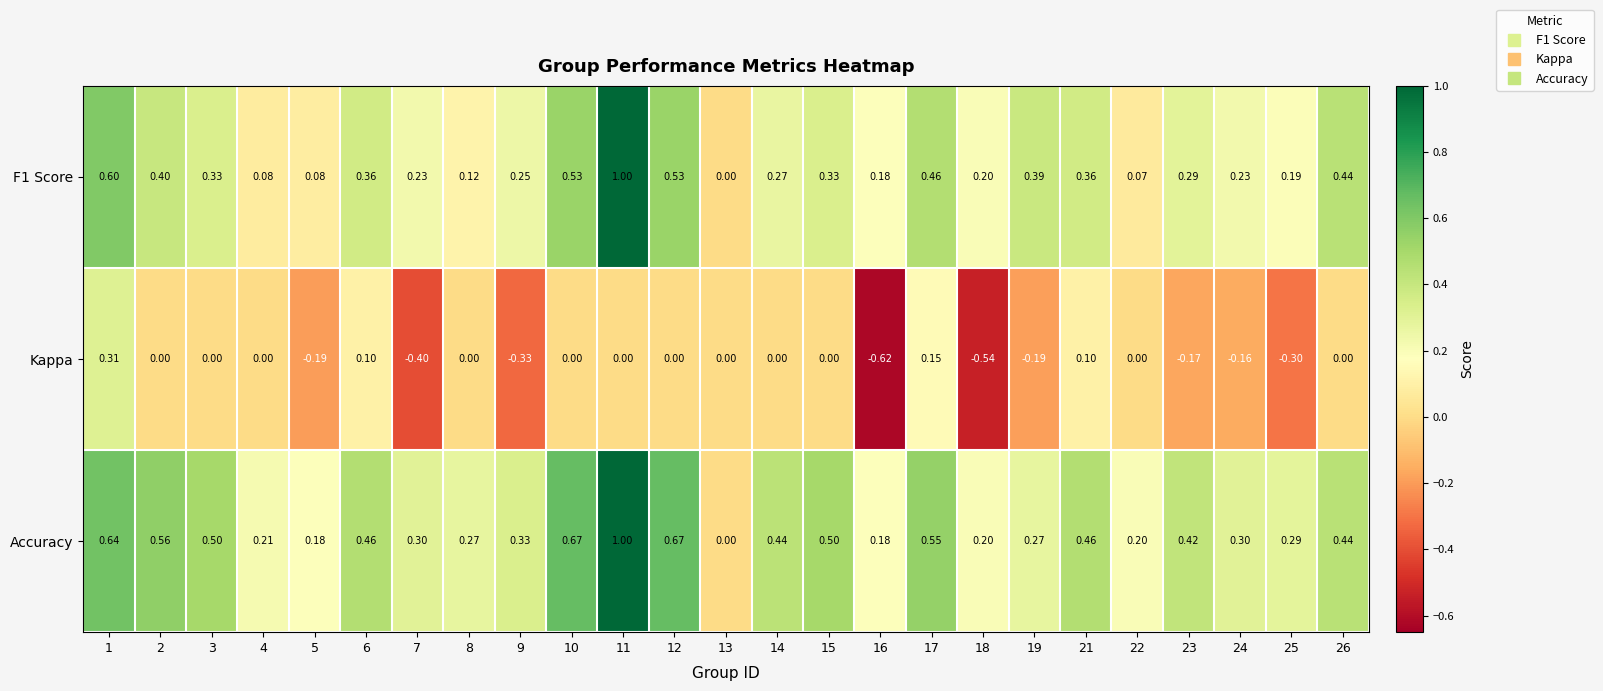

How many distinct data groups are displayed?

3